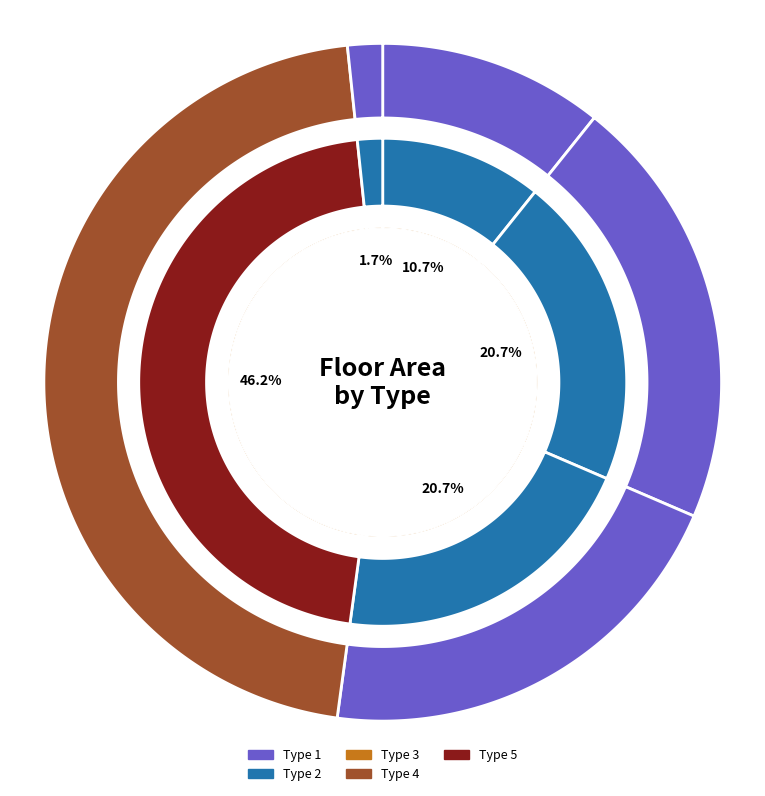

Does any single category account for the majority?

No